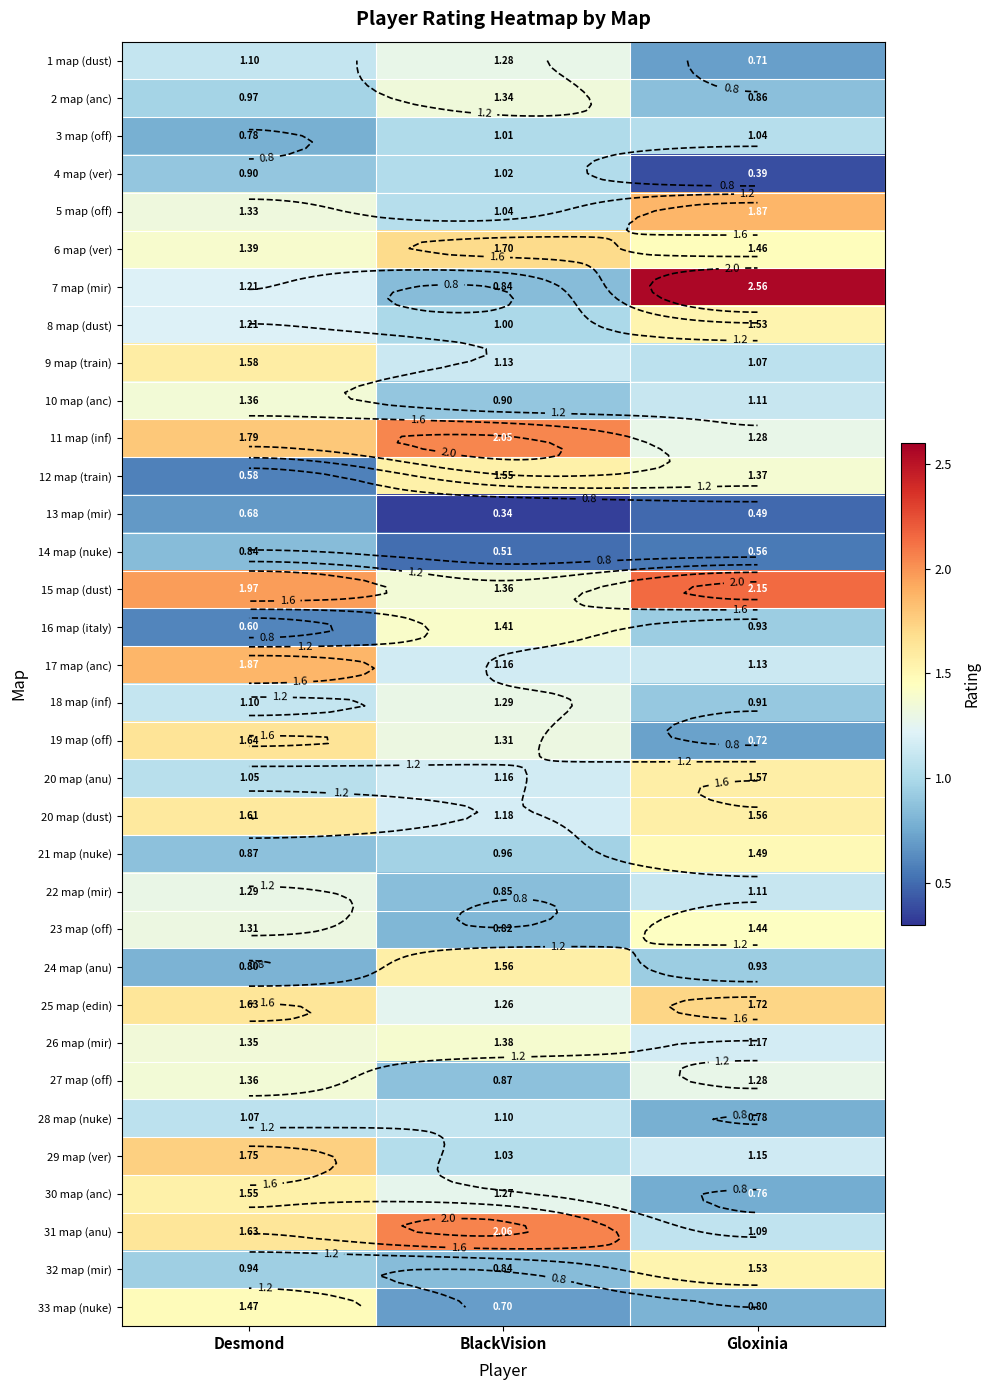

Which series has the largest total across all categories?

15 map (dust)